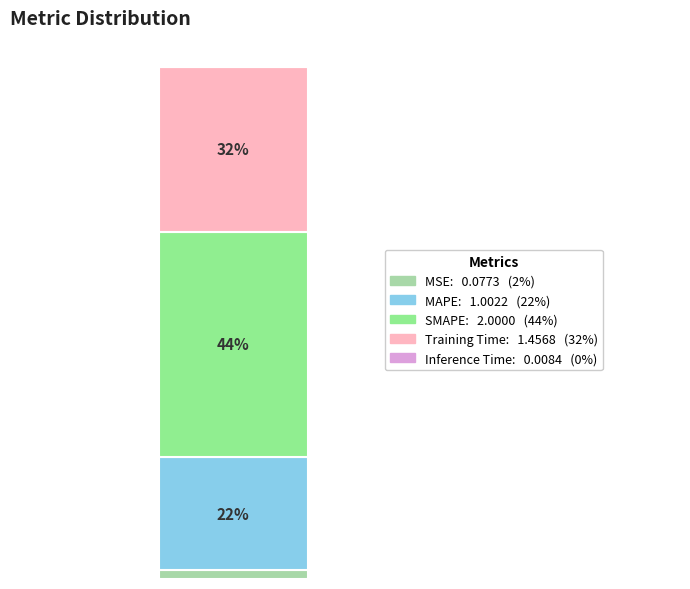

Is it true that SMAPE is 44% of the pie?

True